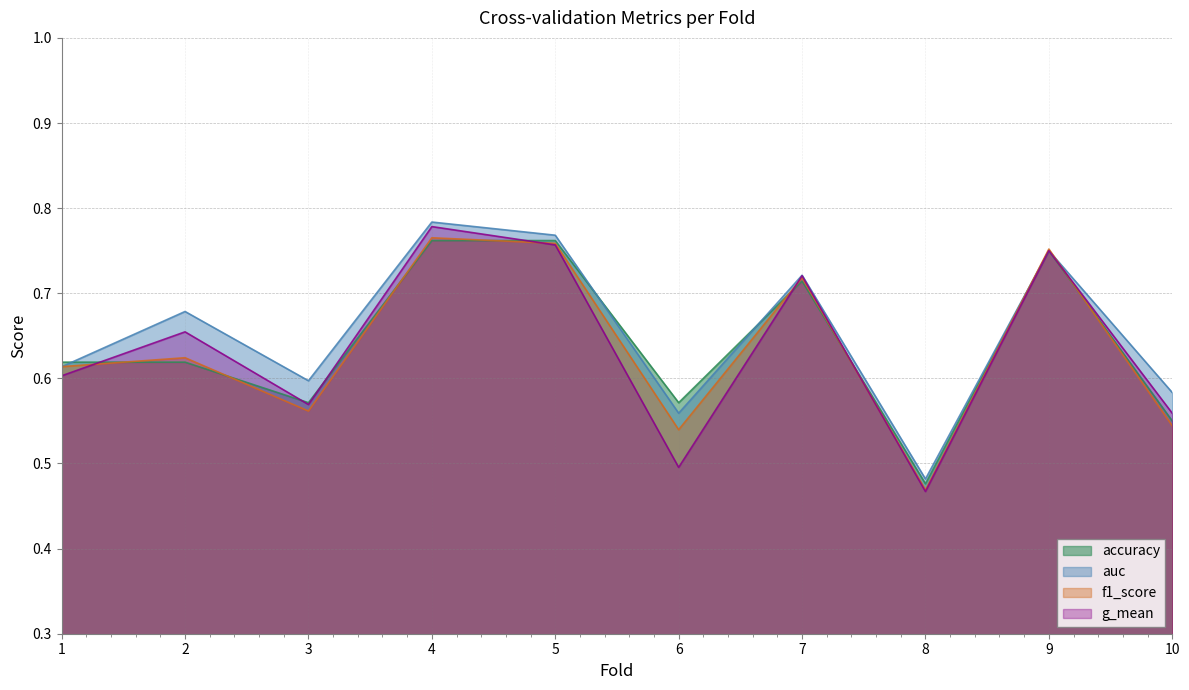

Reading right to left, extract all data points from this chart.

accuracy: 10=0.6	9=0.8	8=0.5	7=0.7	6=0.6	5=0.8	4=0.8	3=0.6	2=0.6	1=0.6
auc: 10=0.6	9=0.8	8=0.5	7=0.7	6=0.6	5=0.8	4=0.8	3=0.6	2=0.7	1=0.6
f1_score: 10=0.5	9=0.8	8=0.5	7=0.7	6=0.5	5=0.8	4=0.8	3=0.6	2=0.6	1=0.6
g_mean: 10=0.6	9=0.8	8=0.5	7=0.7	6=0.5	5=0.8	4=0.8	3=0.6	2=0.7	1=0.6